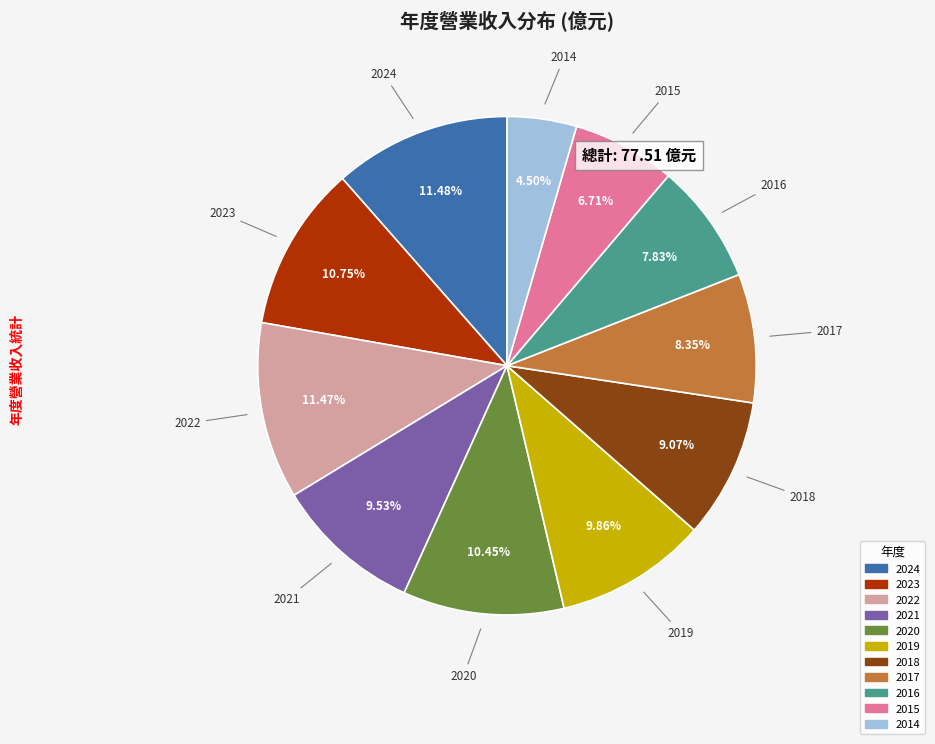

Is the sum of 2024 and 2014 greater than half?

No